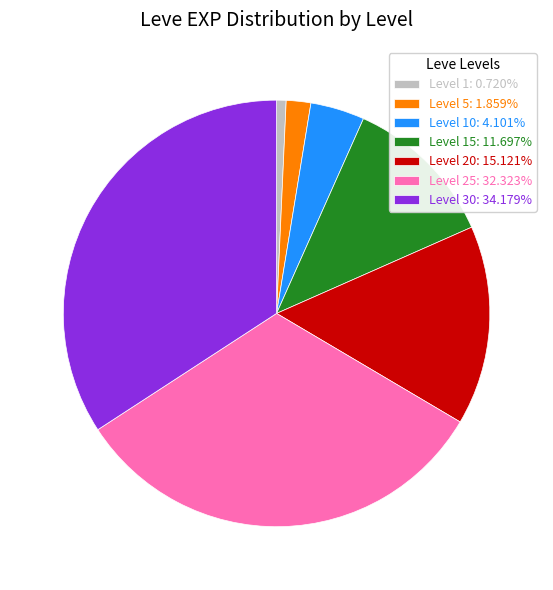

Is the sum of Level 10: 4.101% and Level 1: 0.720% greater than half?

No